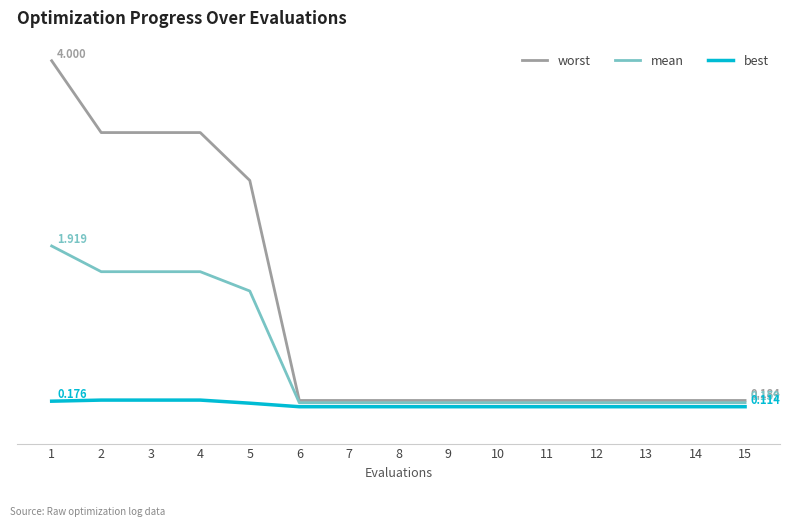

Reading left to right, what are all the values shown in this chart?

worst: 1=4.0	2=3.2	3=3.2	4=3.2	5=2.7	6=0.2	7=0.2	8=0.2	9=0.2	10=0.2	11=0.2	12=0.2	13=0.2	14=0.2	15=0.2
mean: 1=1.9	2=1.6	3=1.6	4=1.6	5=1.4	6=0.2	7=0.2	8=0.2	9=0.2	10=0.2	11=0.2	12=0.2	13=0.2	14=0.2	15=0.2
best: 1=0.2	2=0.2	3=0.2	4=0.2	5=0.2	6=0.1	7=0.1	8=0.1	9=0.1	10=0.1	11=0.1	12=0.1	13=0.1	14=0.1	15=0.1